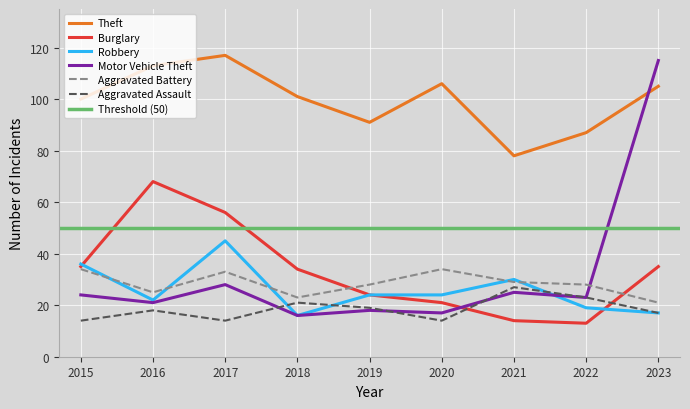

Is it true that Aggravated Battery equals 57 at 2020?

False